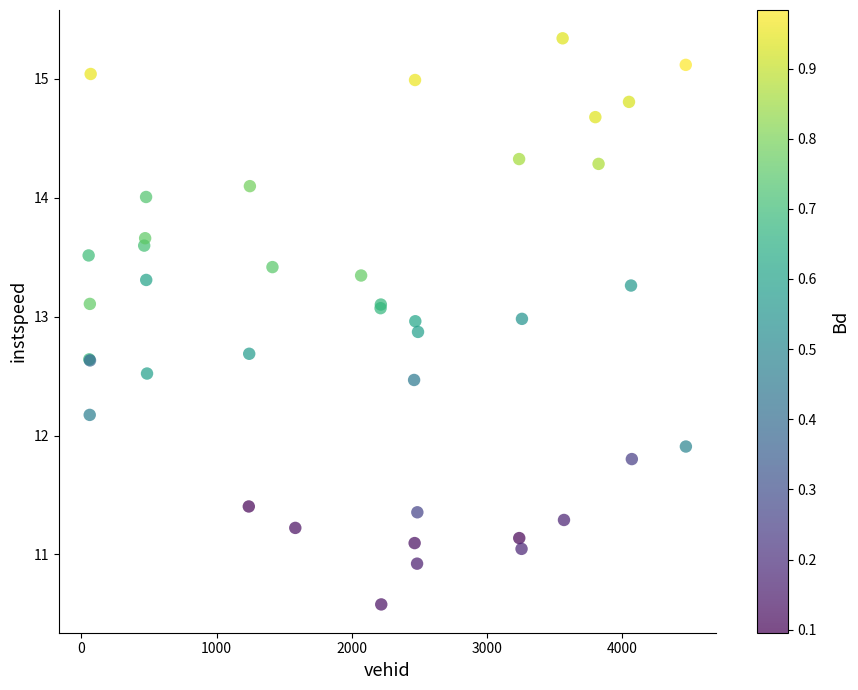

What Y value in the scatter plot is closest to 12?

11.9